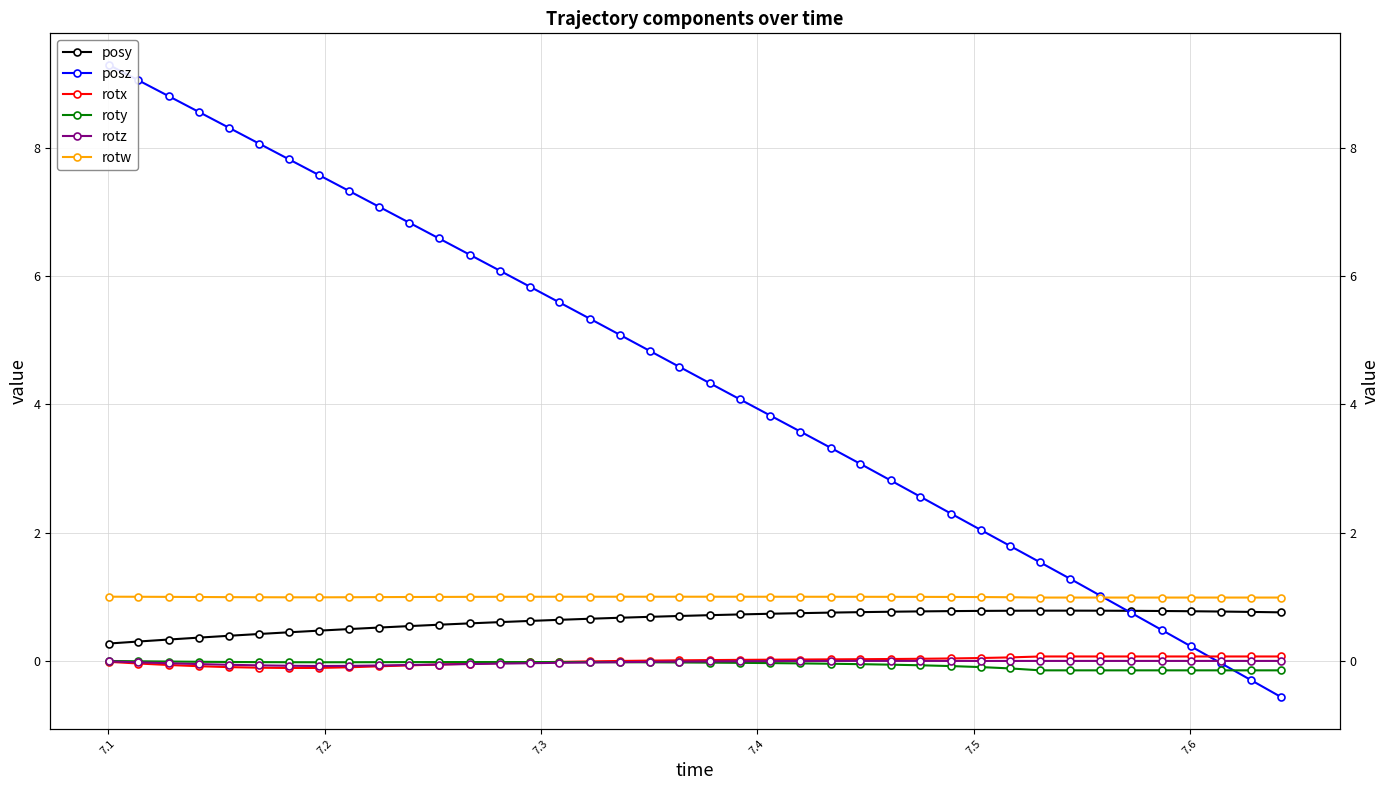

In roty, how many points are lower than both neighbors (excluding endpoints)?

1